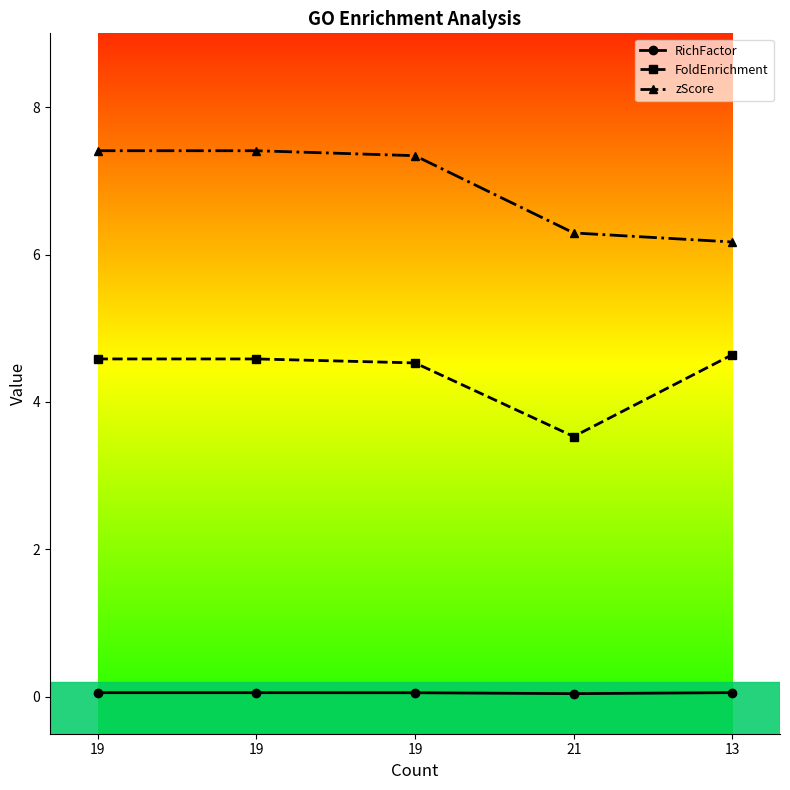

What are all the series names shown in the legend?

RichFactor, FoldEnrichment, zScore